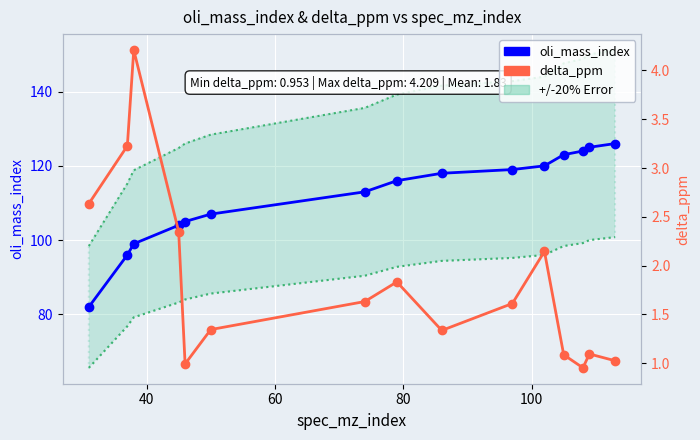

What is the sum of all oli_mass_index values?

1677.0